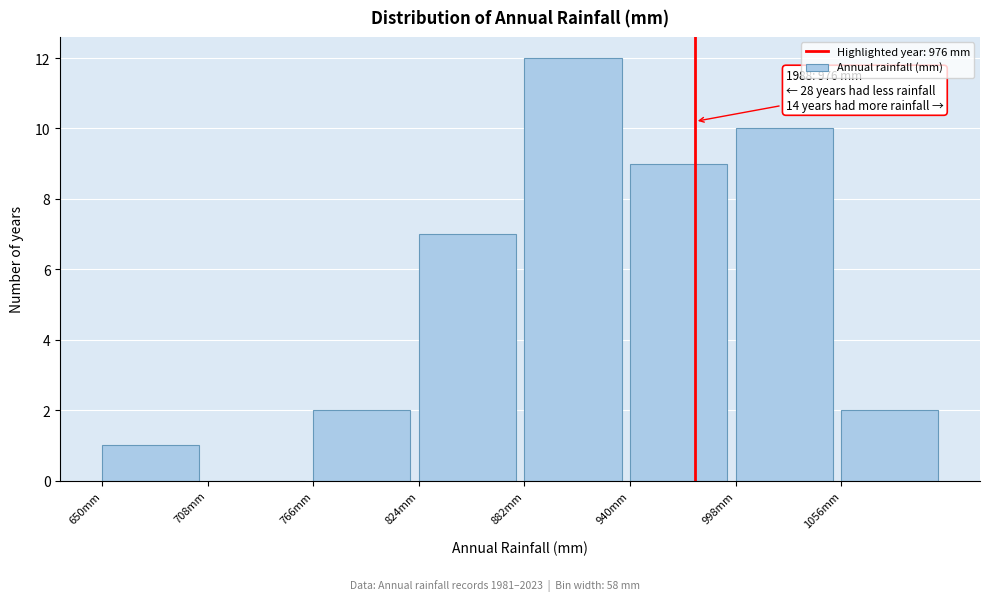

Over which range of the x-axis is the bar tallest?

882 to 940